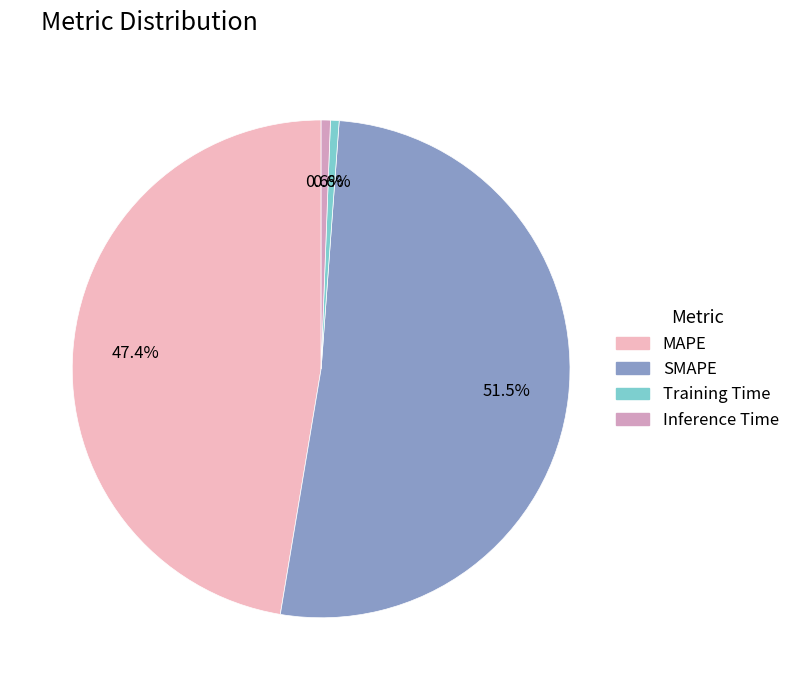

Which has a higher value, MAPE or Training Time?

MAPE